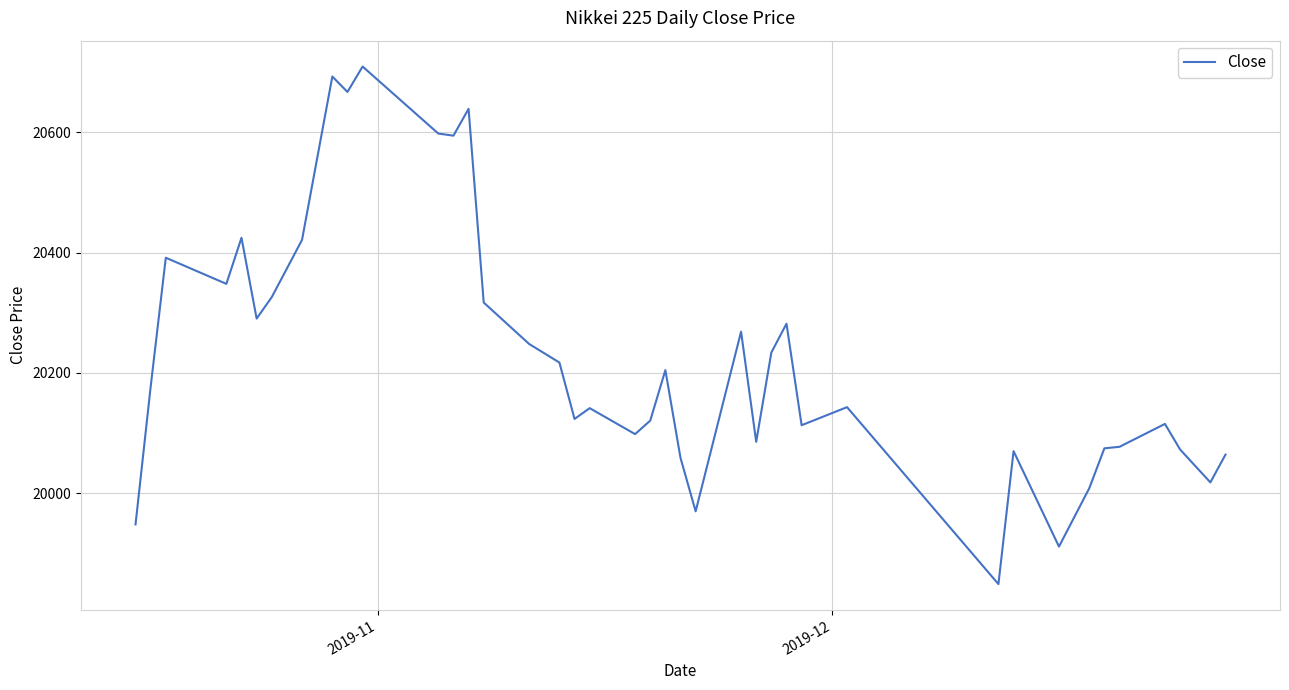

What is the smallest value displayed?

19849.0